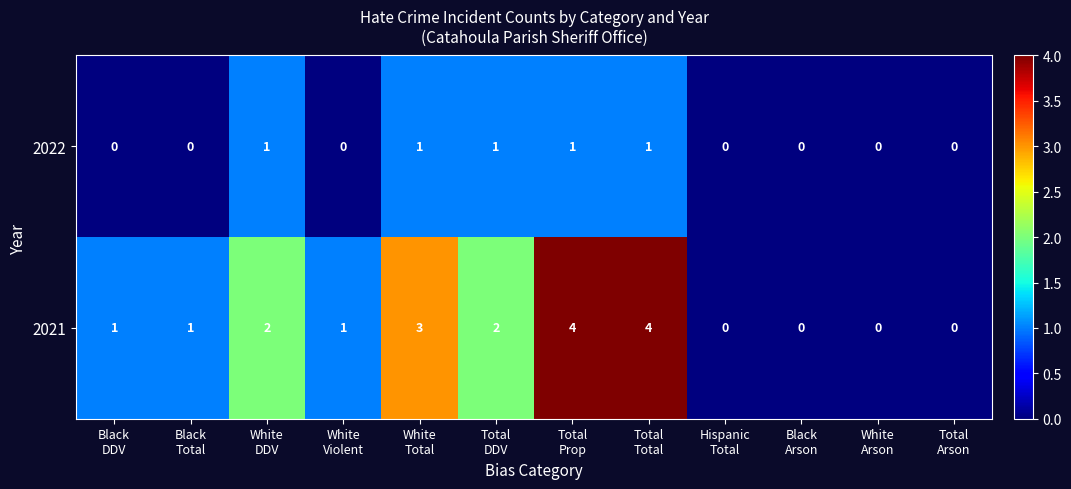

Between Total
DDV and Black
Arson, which series saw the biggest shift?

2021